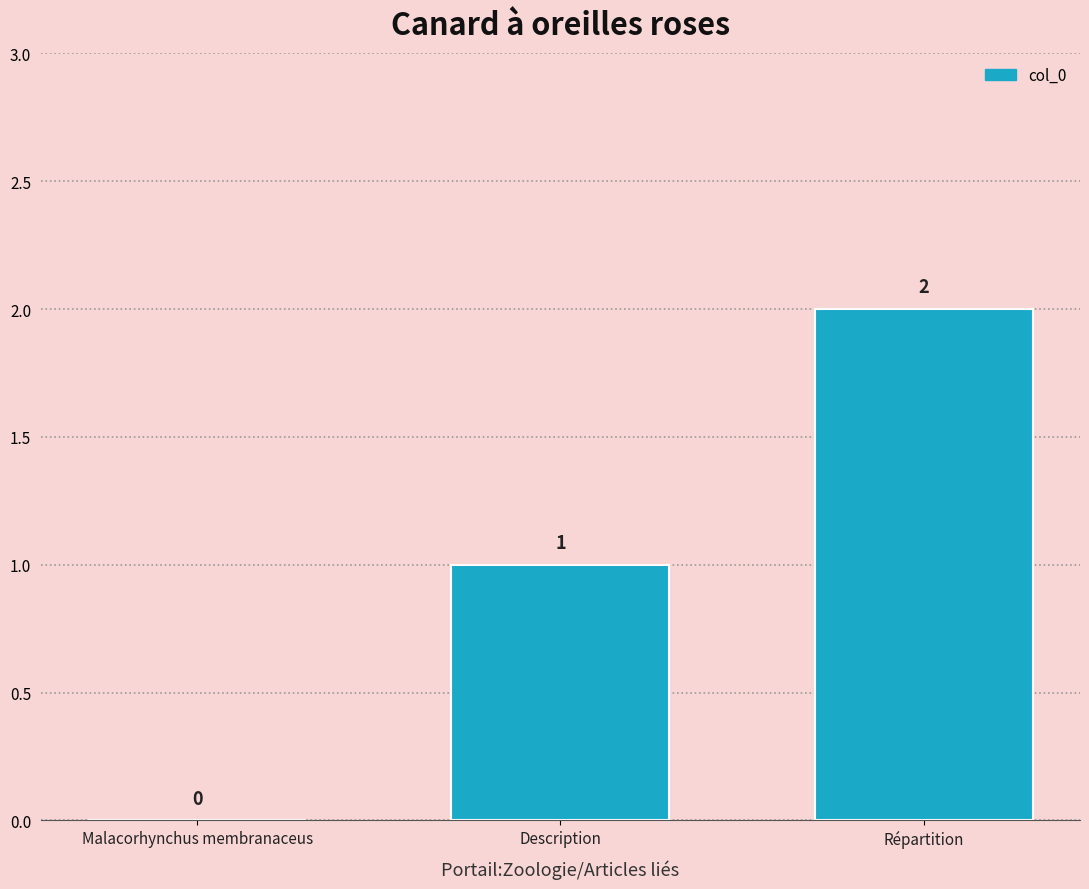

Is it true that the value at Répartition is 3?

False